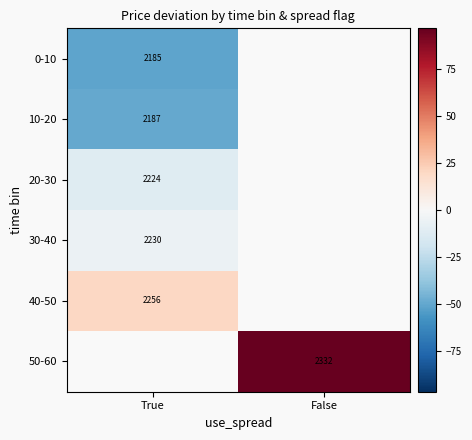

At which label is 20-30 closest to -11?

True